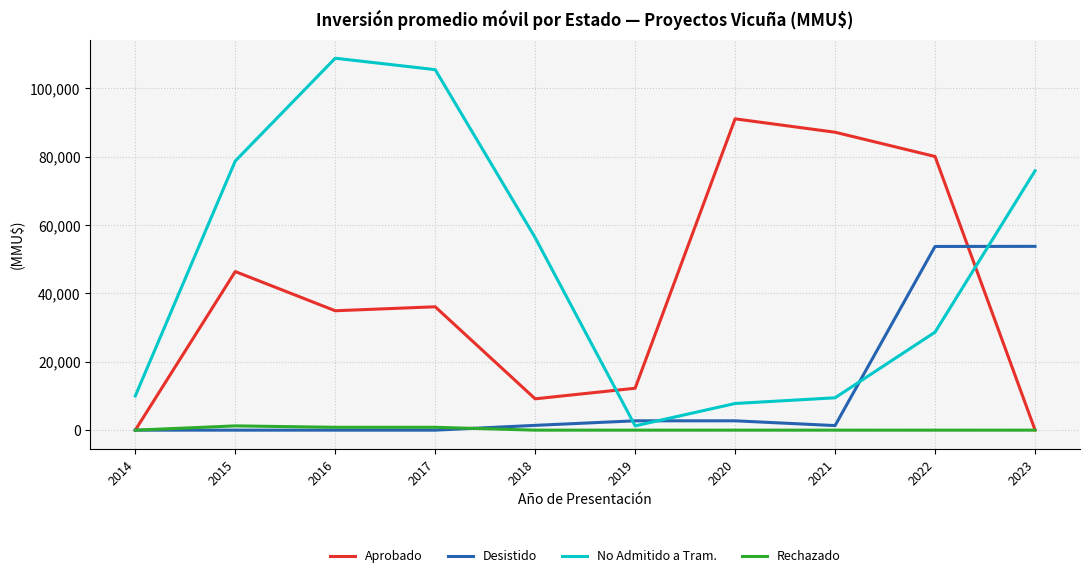

How many intersections are there between Aprobado and No Admitido a Tram.?

2